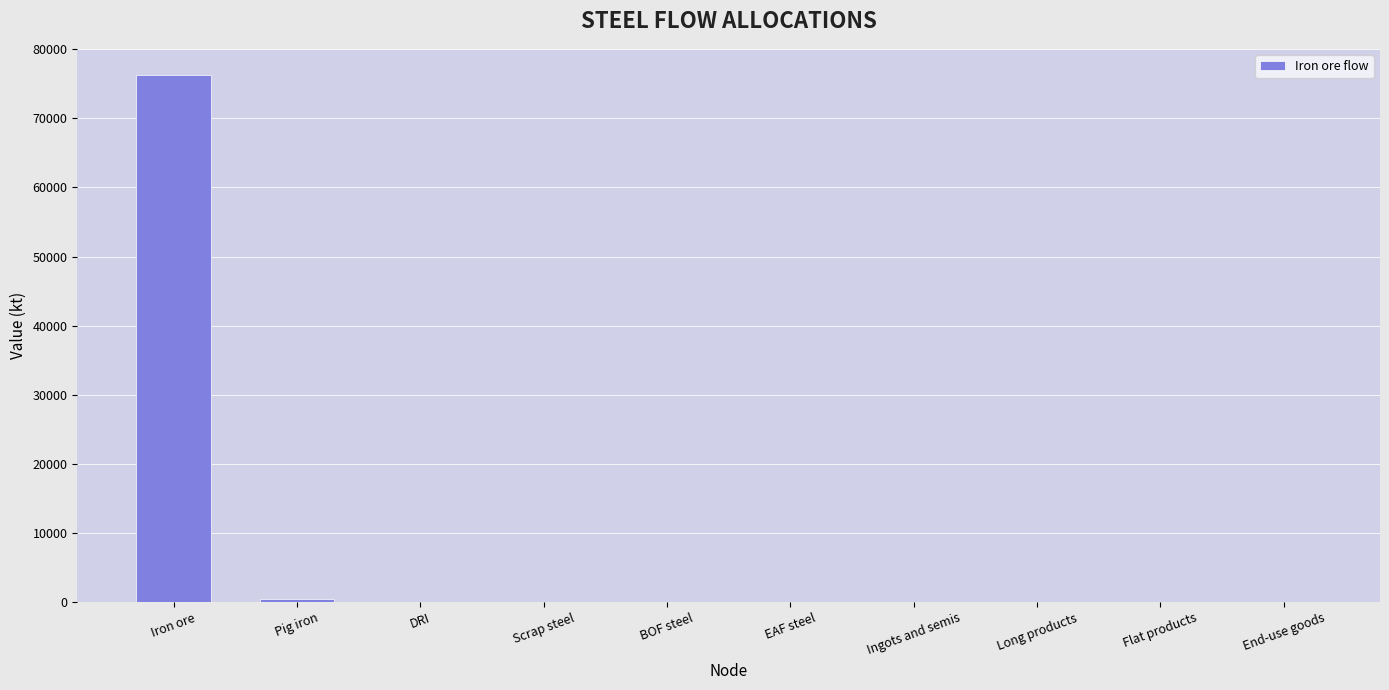

What is the maximum value shown in the chart?

76256.2